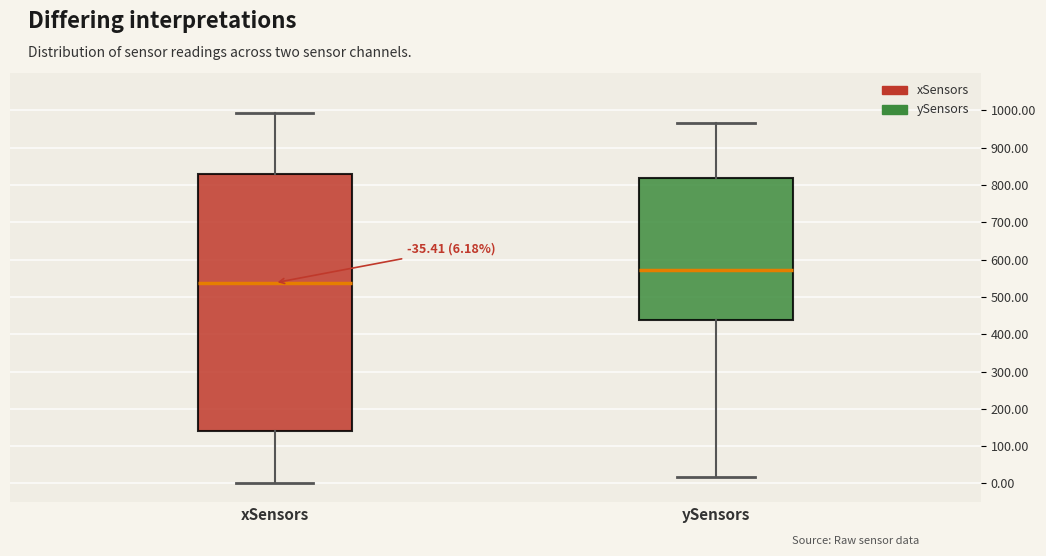

Comparing the boxes themselves (not the whiskers), which one is the tallest?

xSensors